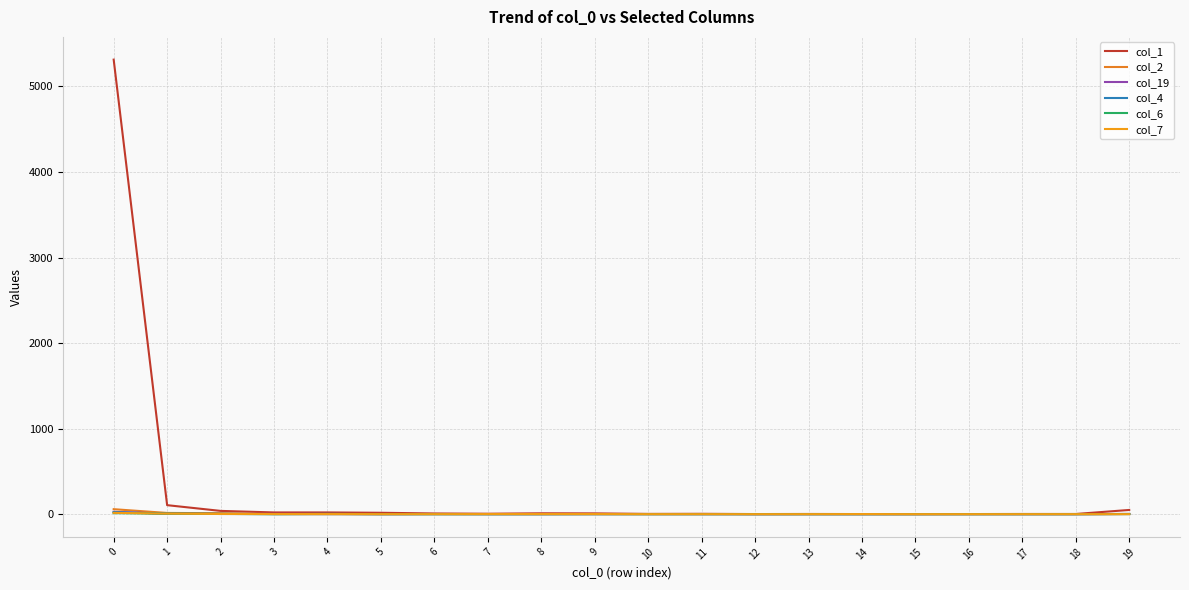

Does the chart display data point markers on the line(s)?

No